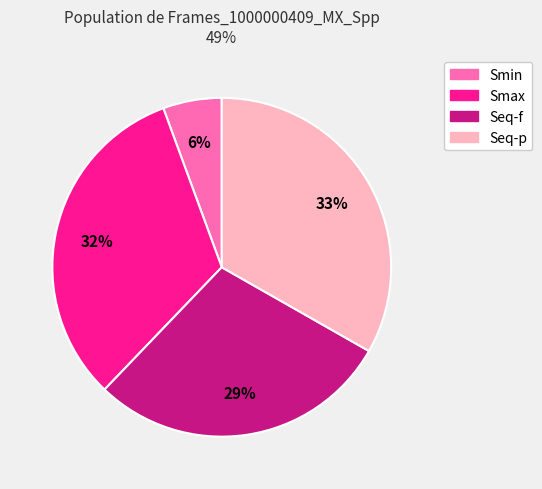

To the nearest percent, what portion does Seq-f represent?

29%